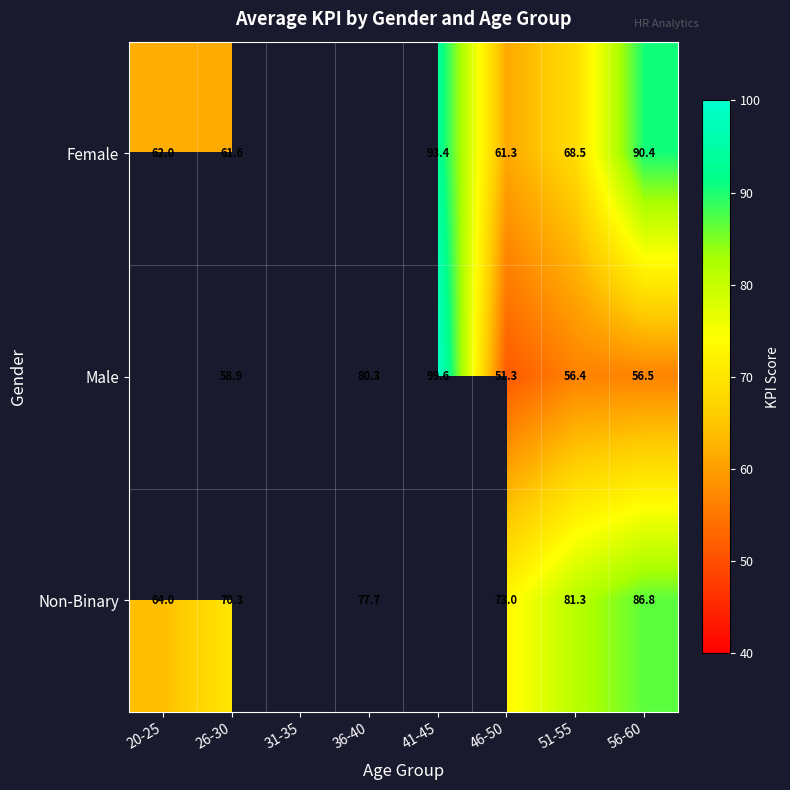

Between 51-55 and 56-60, which series saw the biggest shift?

Female